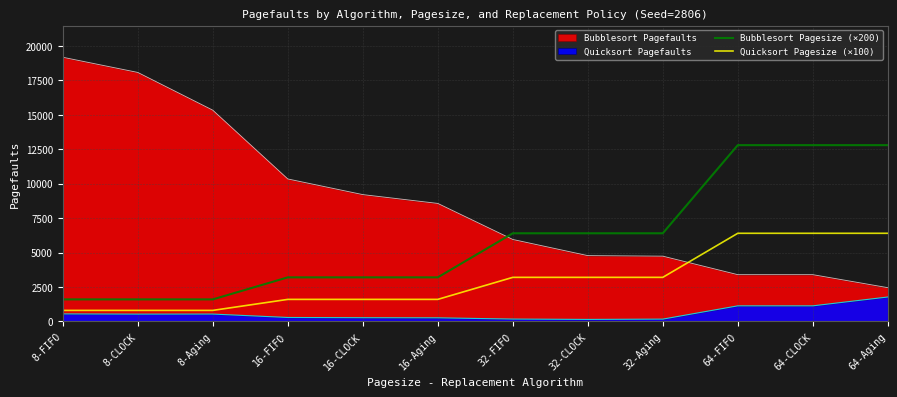

At how many categories does at least one series exceed 2147?

9